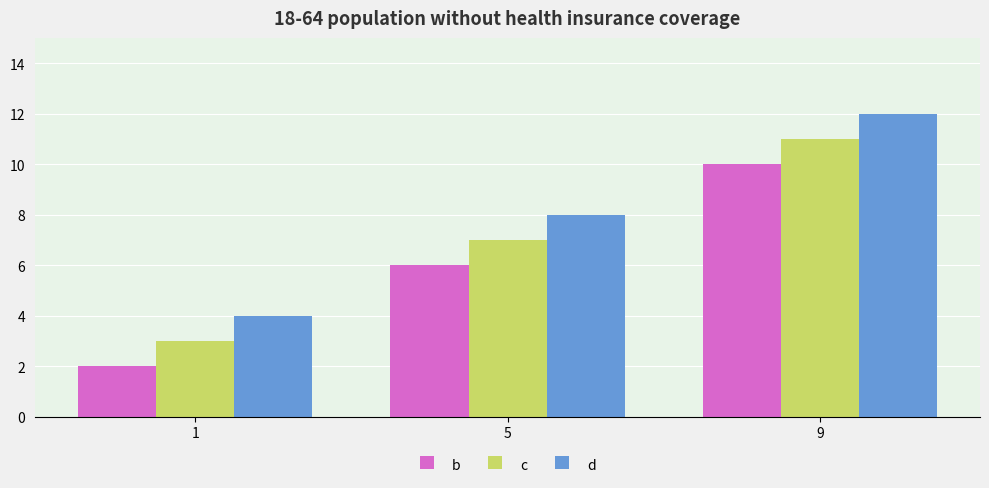

List the series in order of their peak value, highest first.

d, c, b